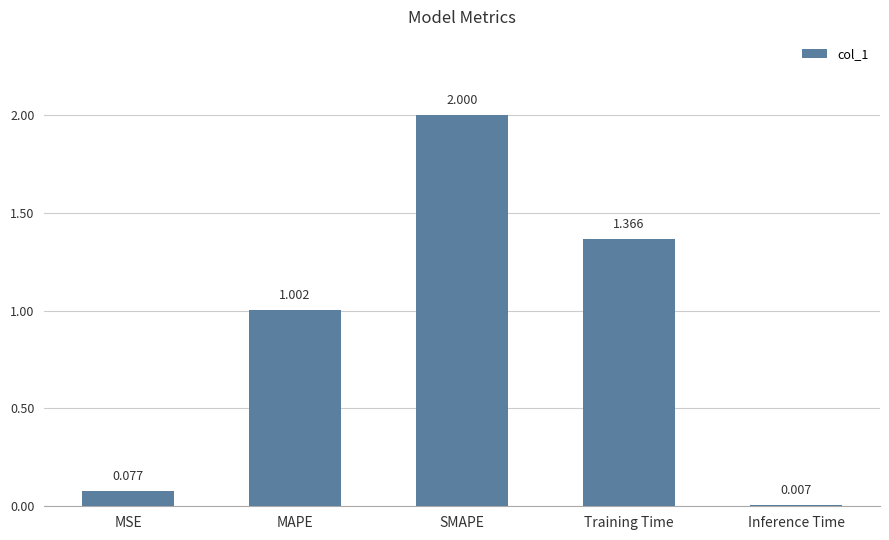

What is the change in value from MAPE to Training Time?

+0.4